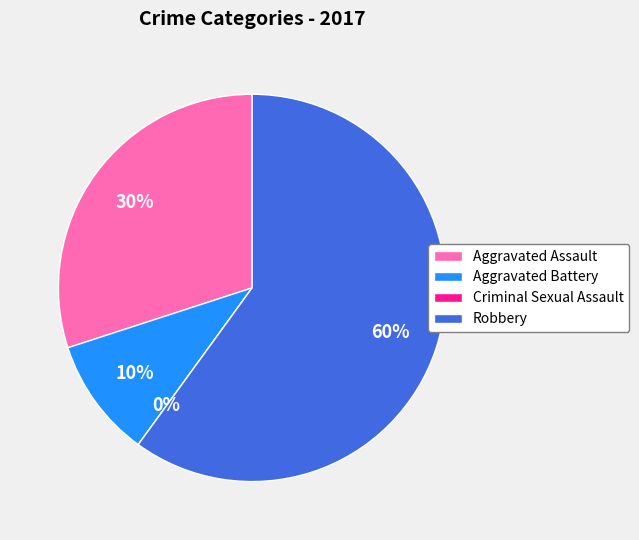

To the nearest percent, what is the difference between the Criminal Sexual Assault and Aggravated Battery slice percentages?

10%